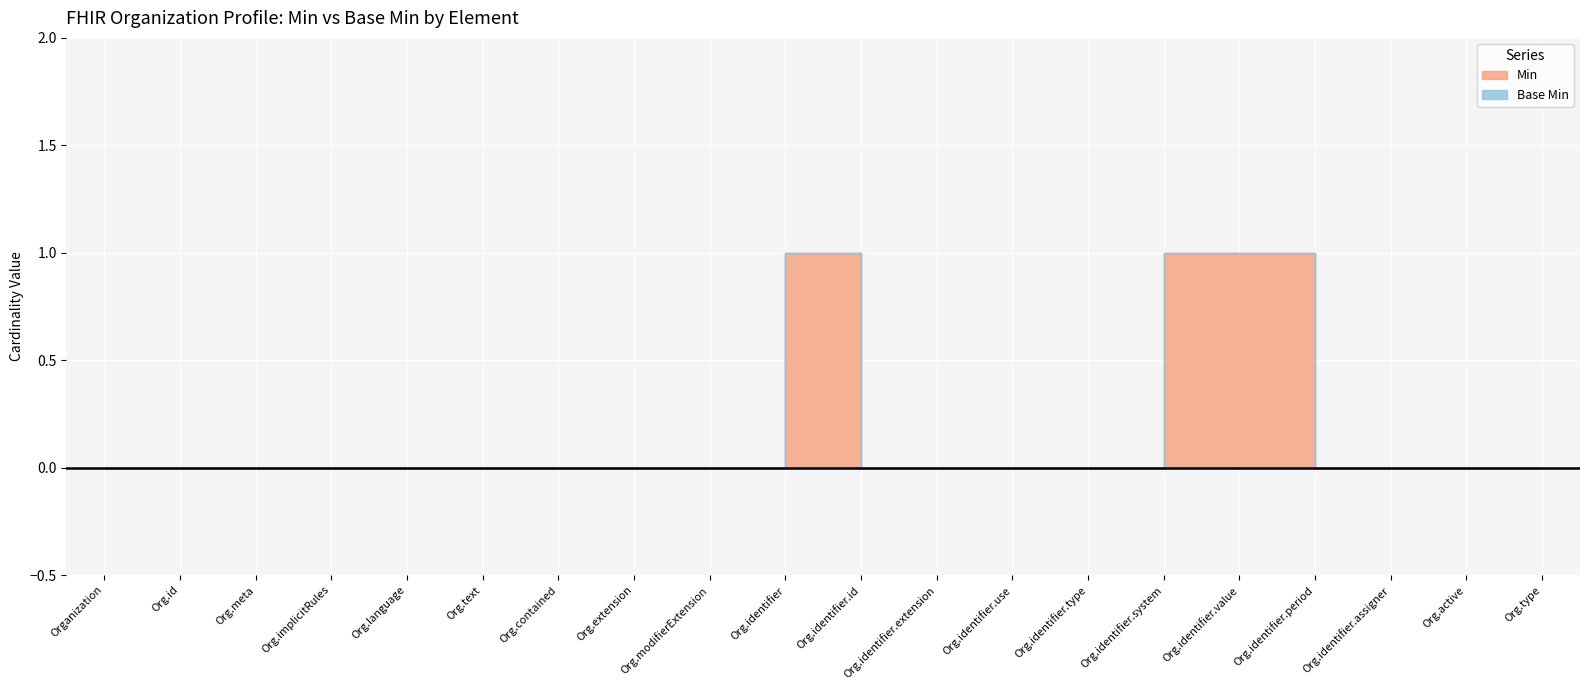

Is the value of Base Min at Organization.identifier.use greater than the value of Min at Organization.identifier?

No